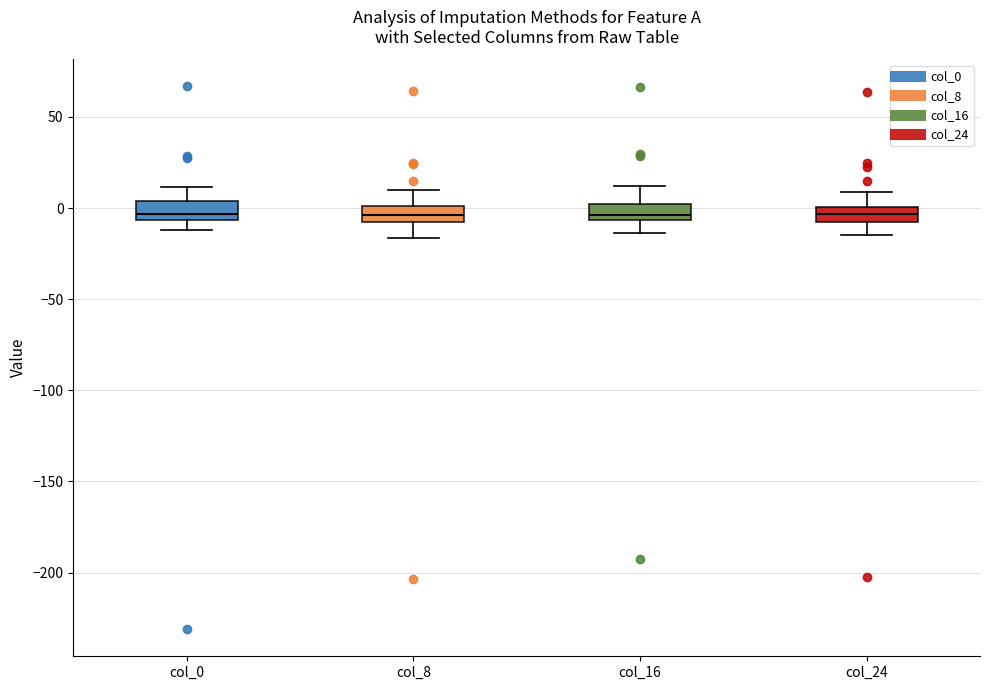

Reading left to right, read every box against the y-axis: the position of its median line, the range the box covers, and the ends of its whiskers. The values are not printed on the chart, so give them approximately, as read against the axis.

col_0: median -5 (just above the box's lower edge), box -5 to 5, whiskers -10 to 10
col_8: median -5, box -10 to 0, whiskers -15 to 10
col_16: median -5 (just above the box's lower edge), box -5 to 0, whiskers -15 to 10
col_24: median -5, box -10 to 0, whiskers -15 to 10